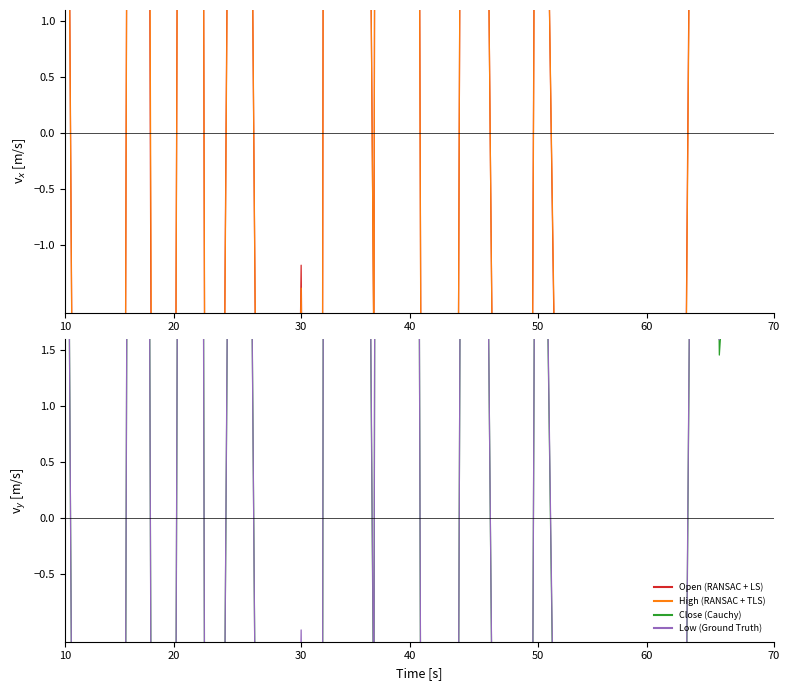

How many data points in Open are less than -2?

21